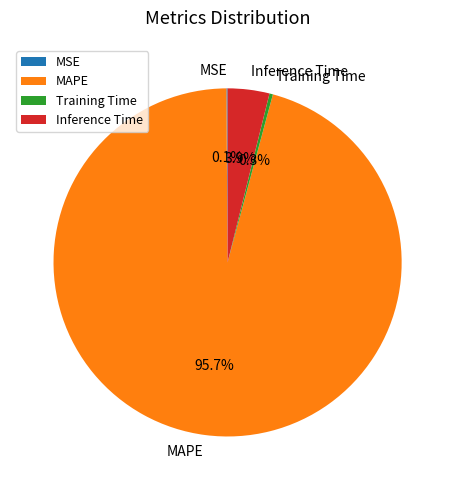

What percentage is NOT represented by Training Time?

99.7%